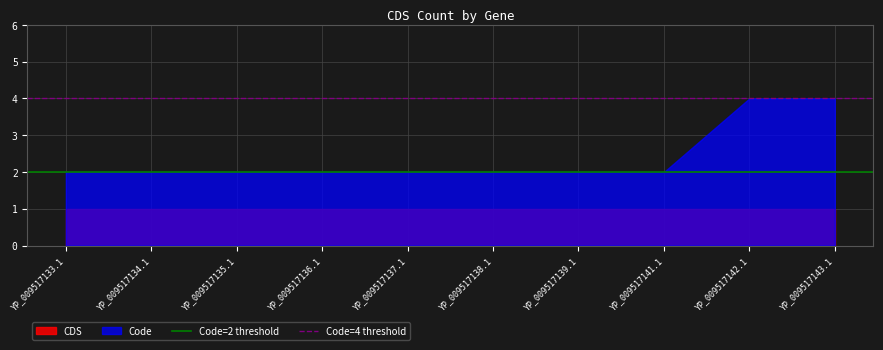

What is the average value of the Code=4 threshold series?

4